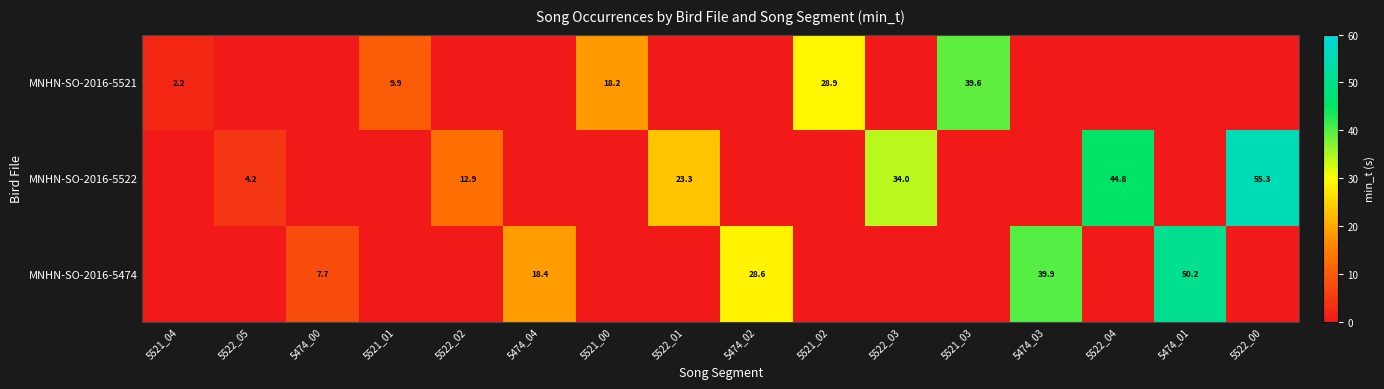

What is the total value across all series at 5474_01?

50.2